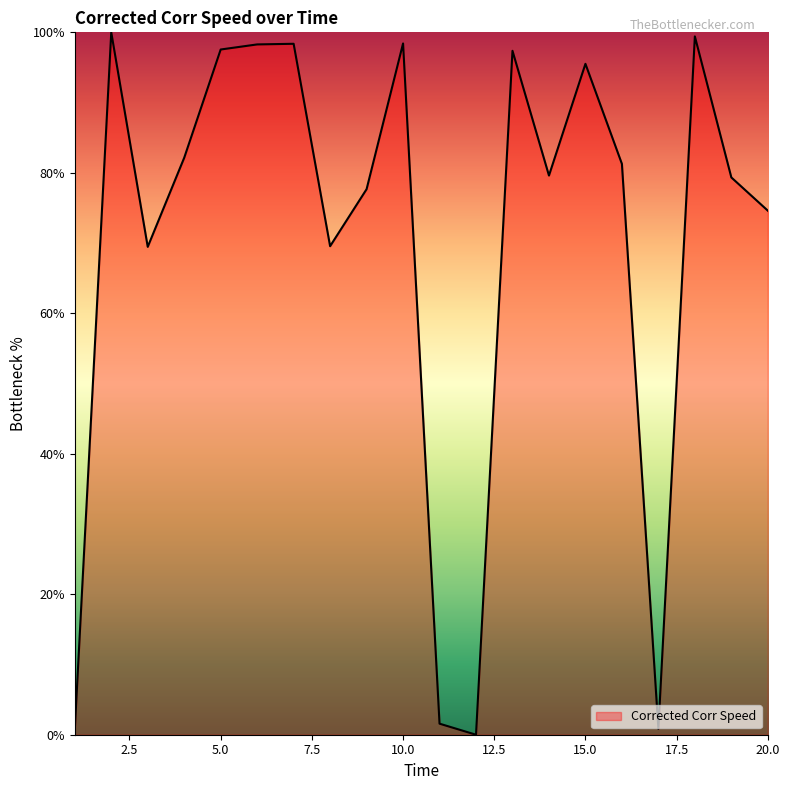

What is the value of the 1st point from the left?

0.7